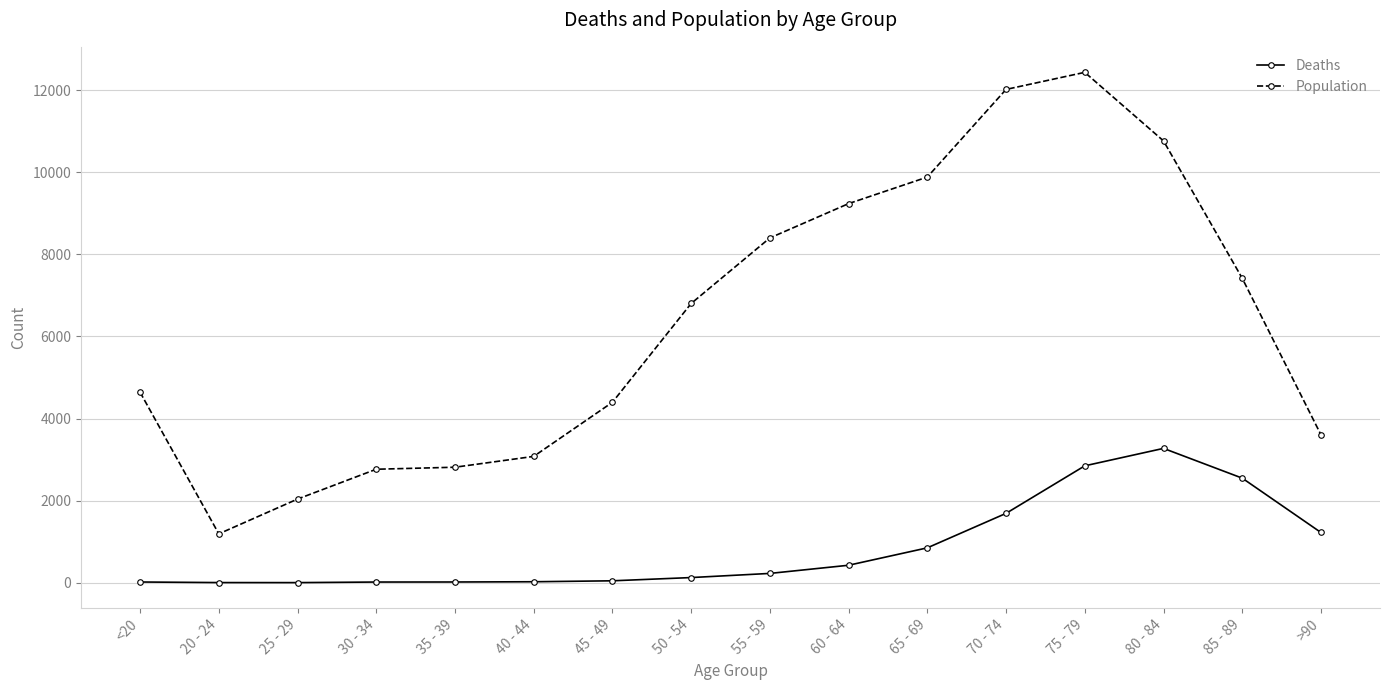

Which series changed the most between 25 - 29 and 85 - 89?

Population